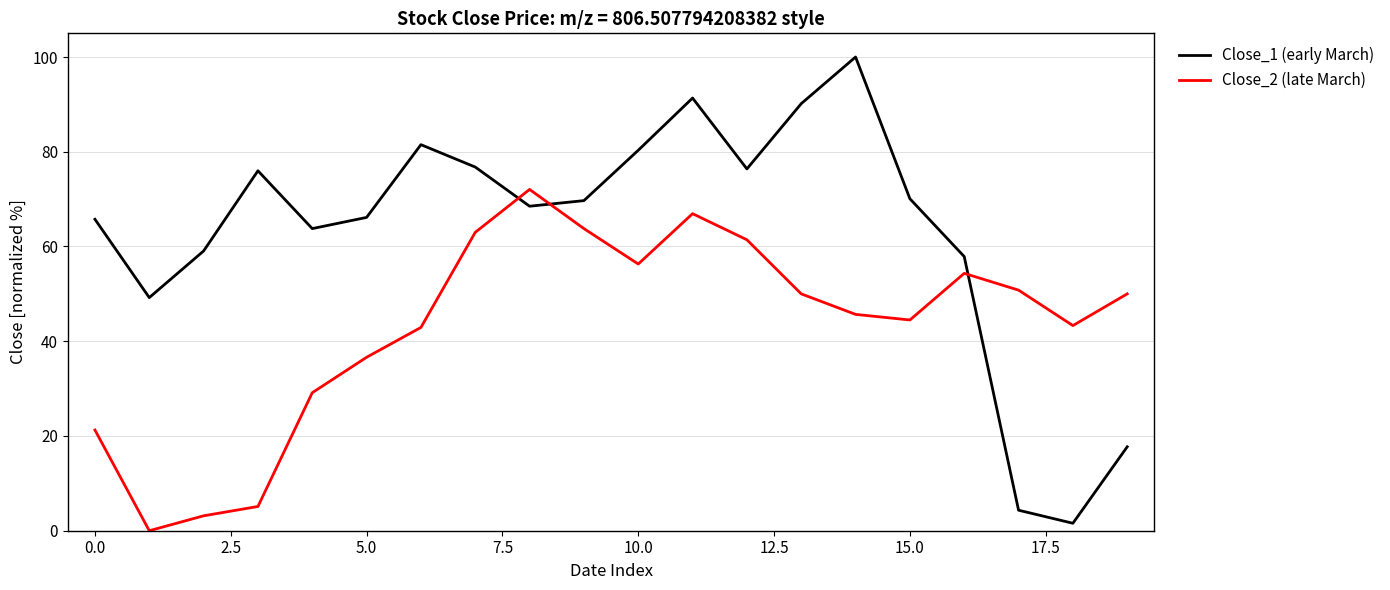

Does the chart display data point markers on the line(s)?

No